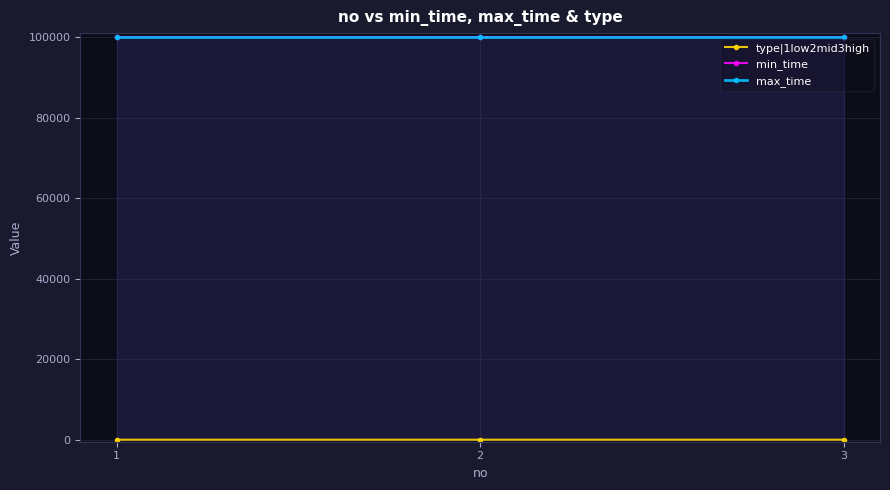

Which label corresponds to the largest value in the chart?

1